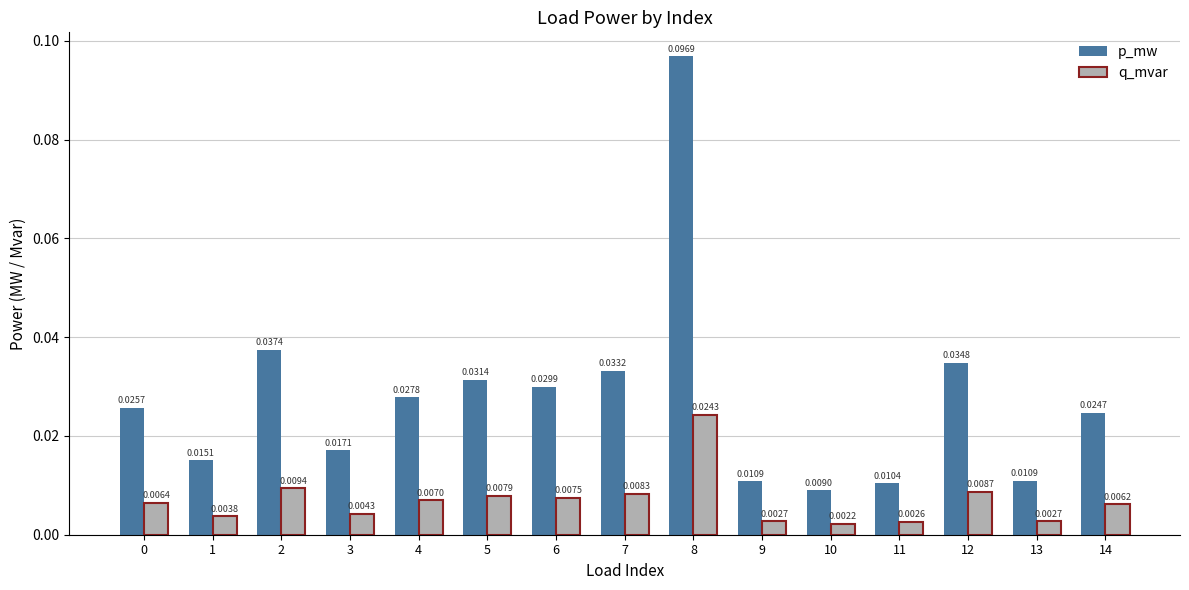

Which series has the widest spread of values?

p_mw